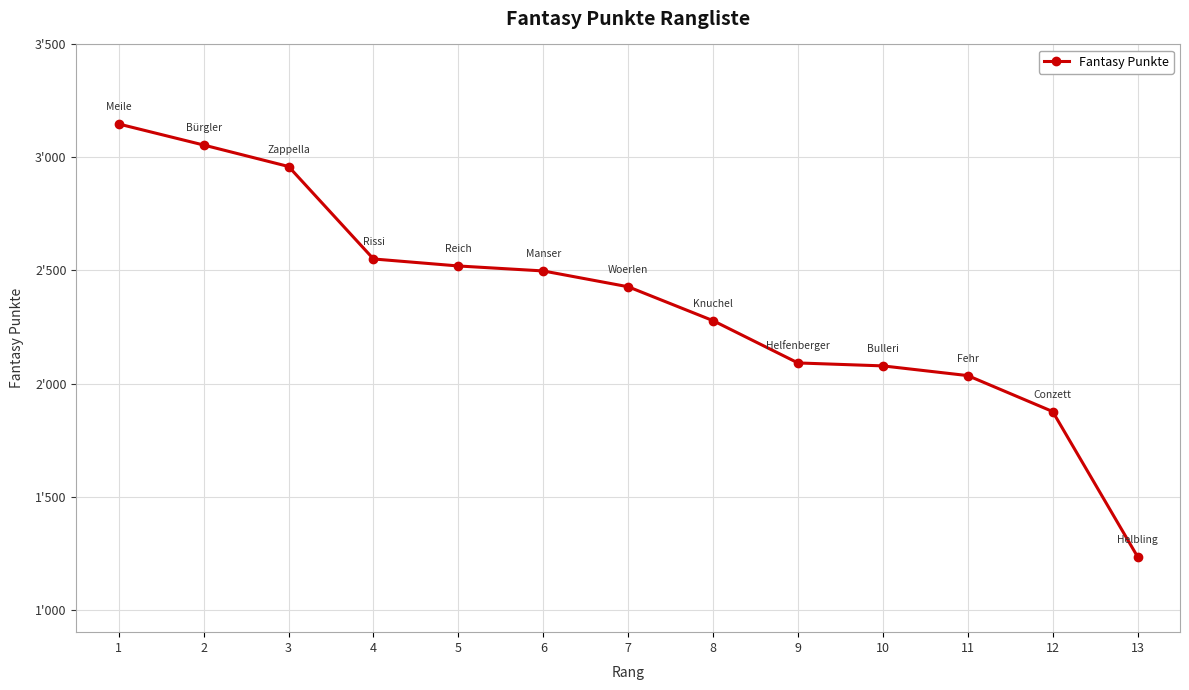

True or false: there are more than 1 points higher than both neighbors.

False